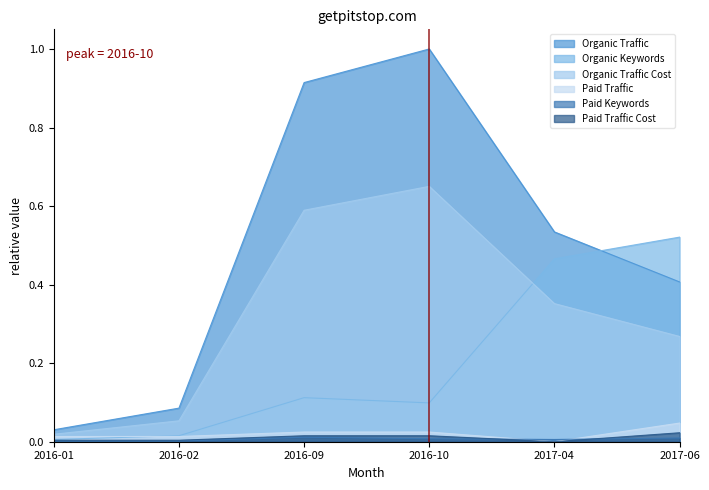

True or false: Organic Keywords has a value of 0.7 at 2017-04.

False